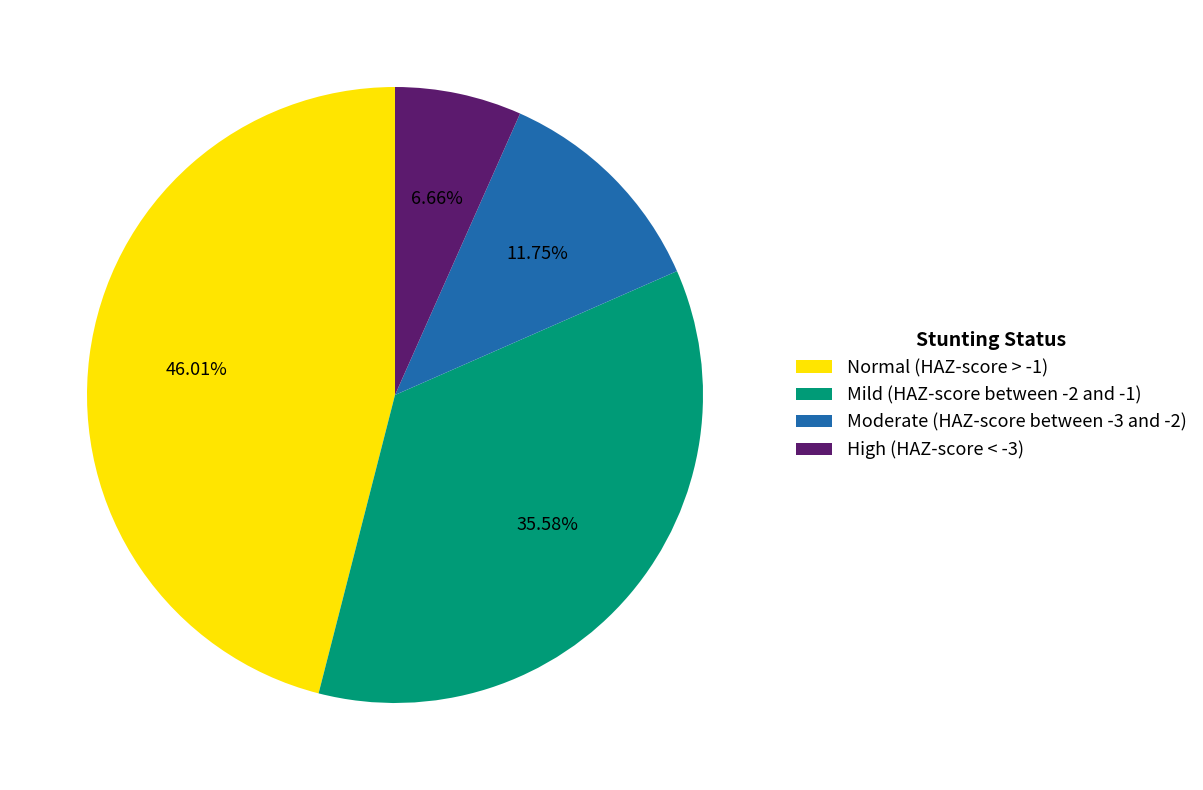

What is the largest slice in the pie chart?

Normal (HAZ-score > -1)